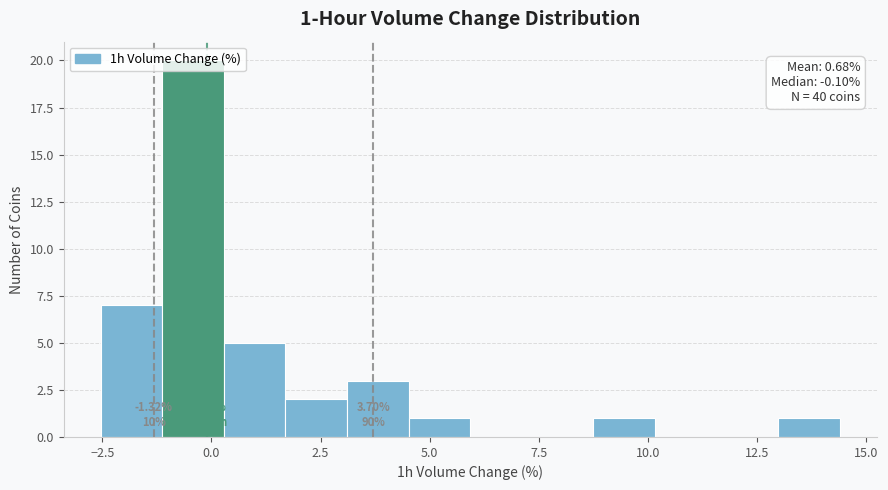

Around what value on the x-axis is the tallest bar? Give the approximate position of its centre, as read against the axis.

-0.5